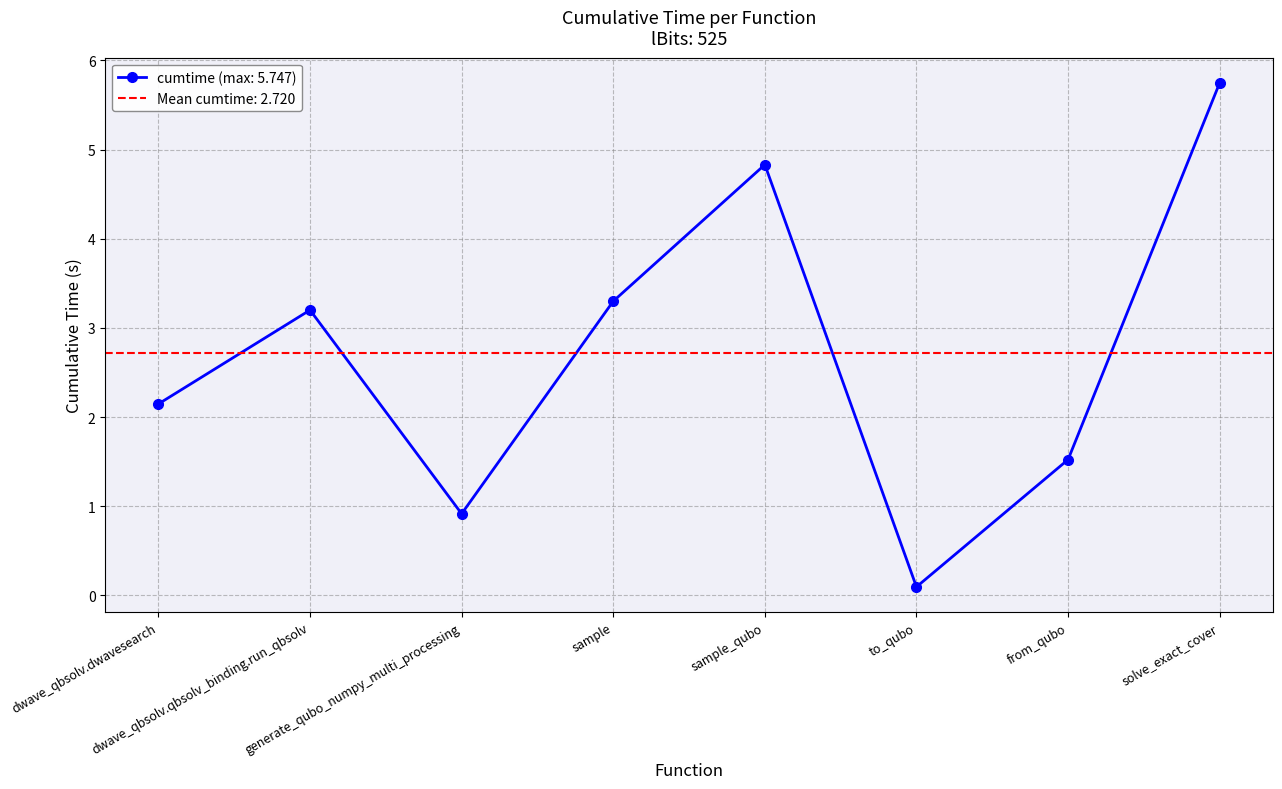

What is the sum of all values?

21.8